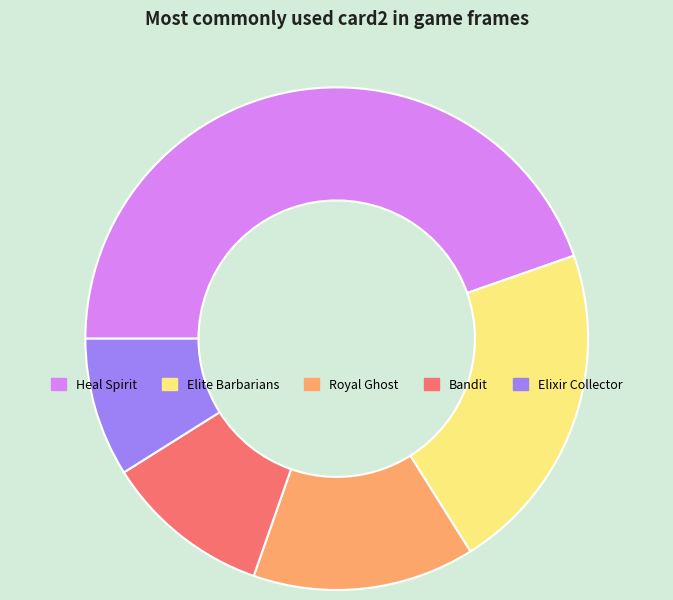

The Elite Barbarians slice represents 21% of the pie. True or false?

True